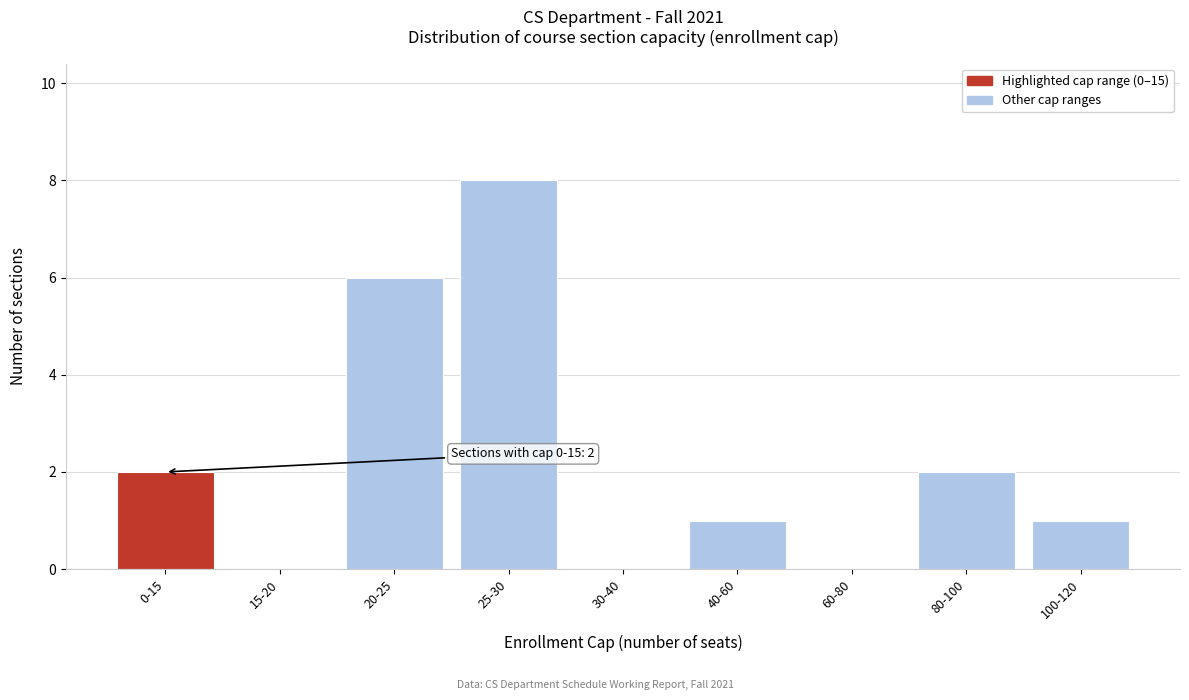

Reading left to right, what are all the values shown in this chart?

0-15=2	15-20=0	20-25=6	25-30=8	30-40=0	40-60=1	60-80=0	80-100=2	100-120=1